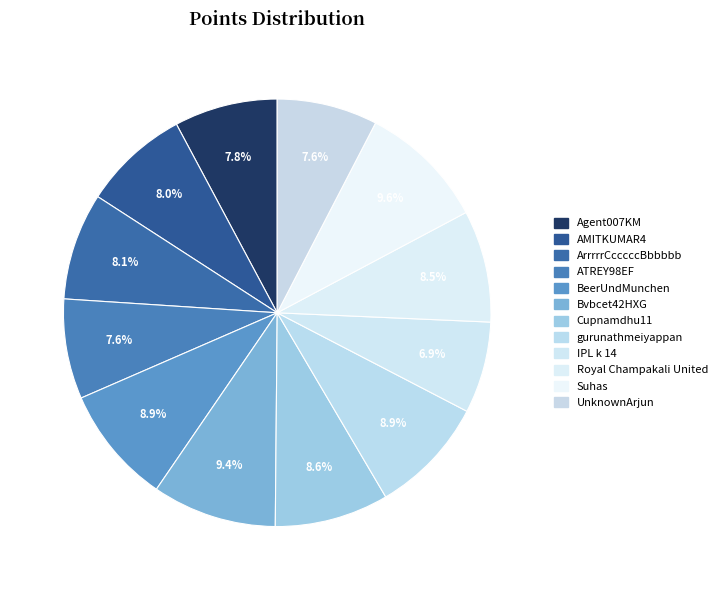

How many slices are in this pie chart?

12